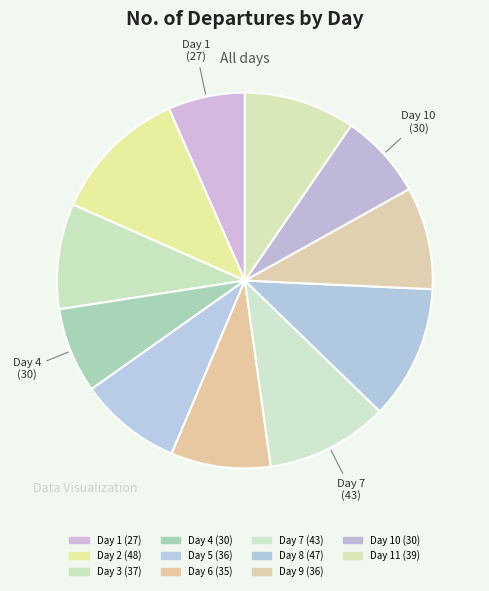

Rank the categories by value from highest to lowest.

Day 2, Day 8, Day 7, Day 11, Day 3, Day 5, Day 9, Day 6, Day 4, Day 10, Day 1